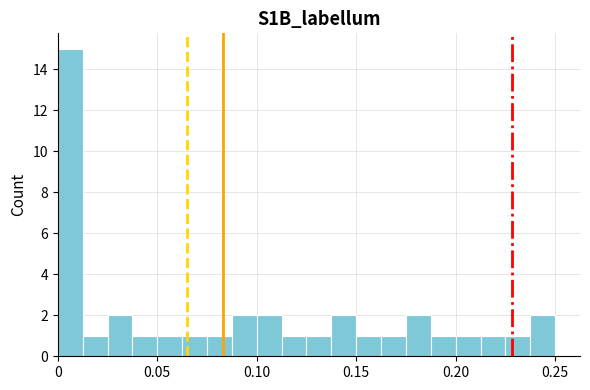

Around what value on the x-axis is the tallest bar? Give the approximate position of its centre, as read against the axis.

0.005